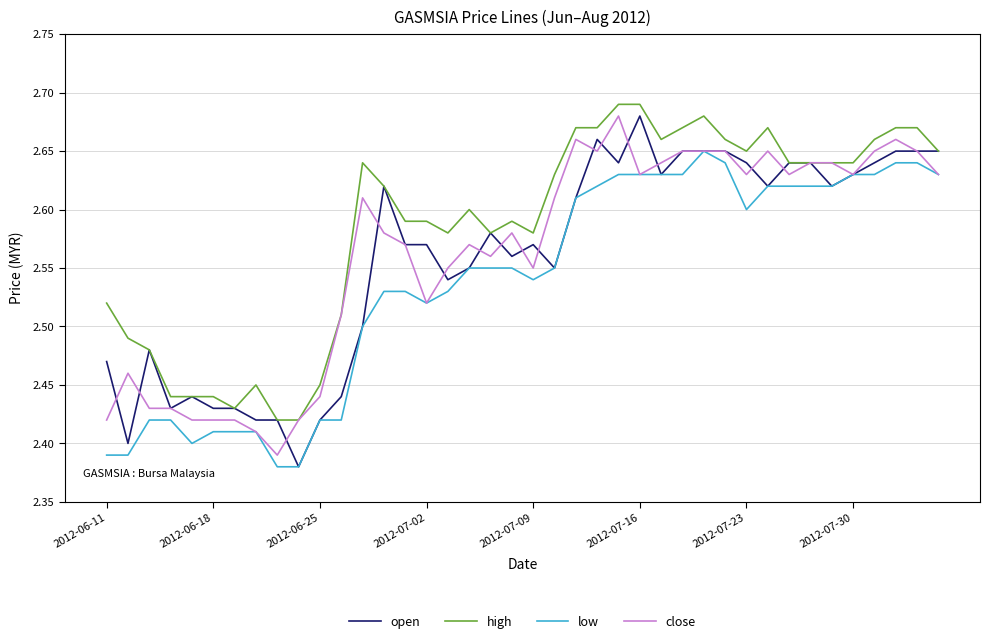

Which series has the largest range (max minus min)?

open